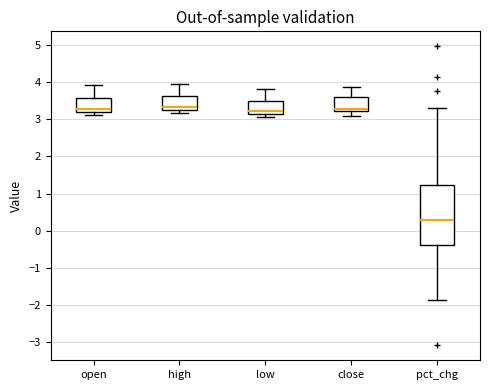

Which box has the lowest median line?

pct_chg